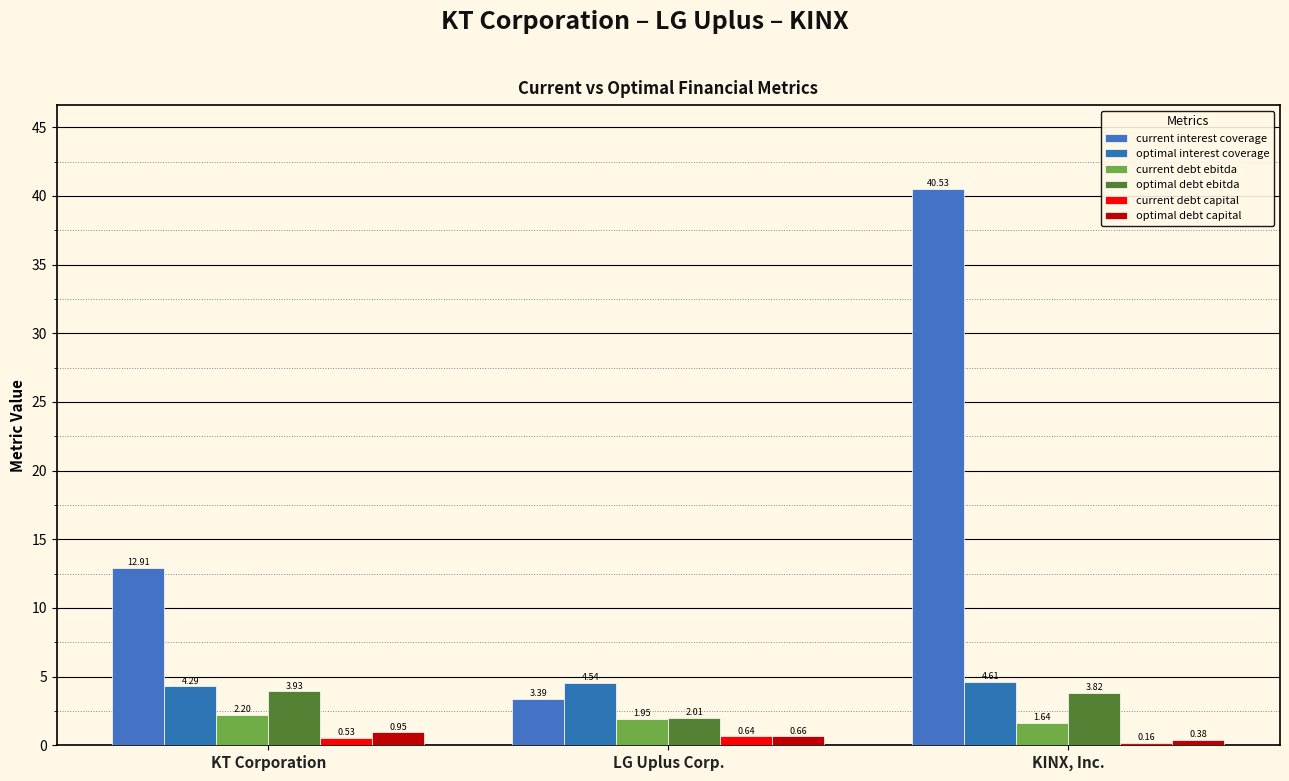

Does the chart contain any negative values?

No